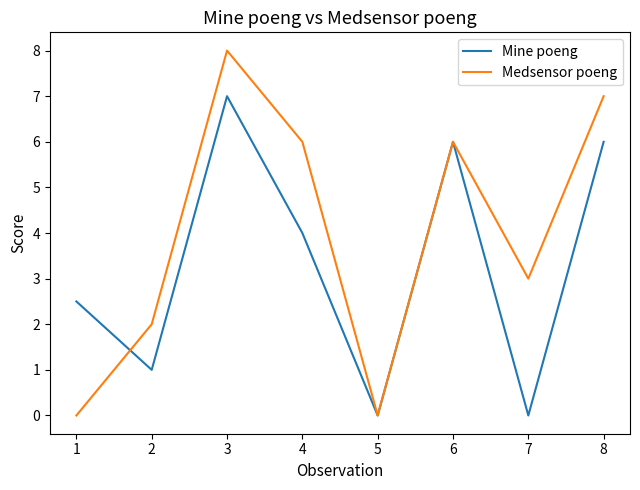

At which label does Medsensor poeng reach its peak?

3